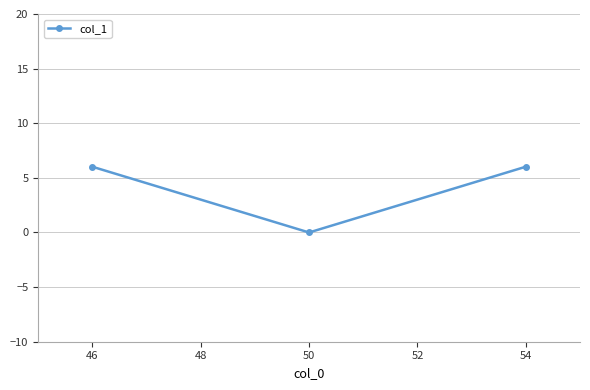

How many values are below 6?

1